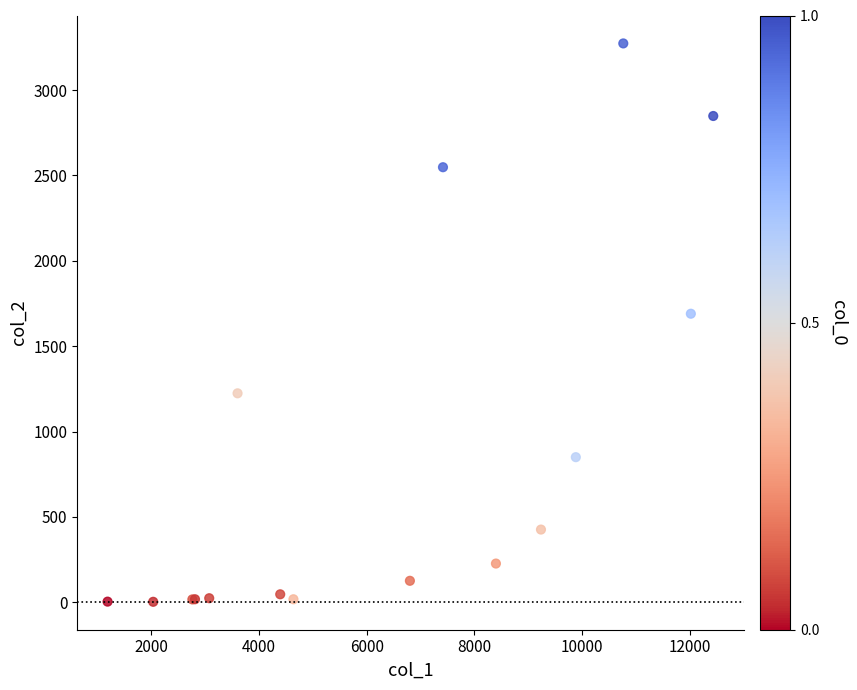

What Y value in the scatter plot is closest to 1638?

1690